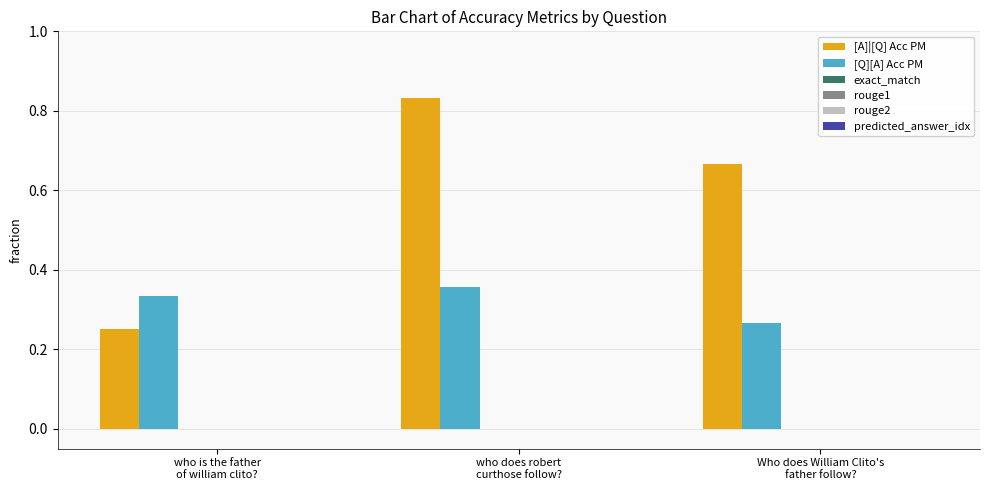

Which series has the largest range (max minus min)?

[A]|[Q] Acc PM